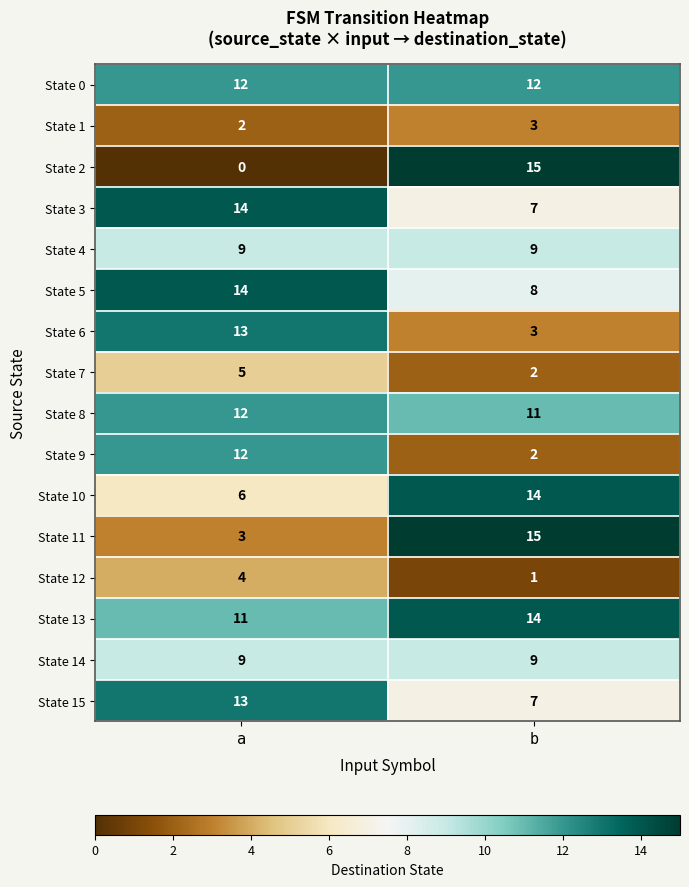

Rank the categories by State 10 value from highest to lowest.

b, a